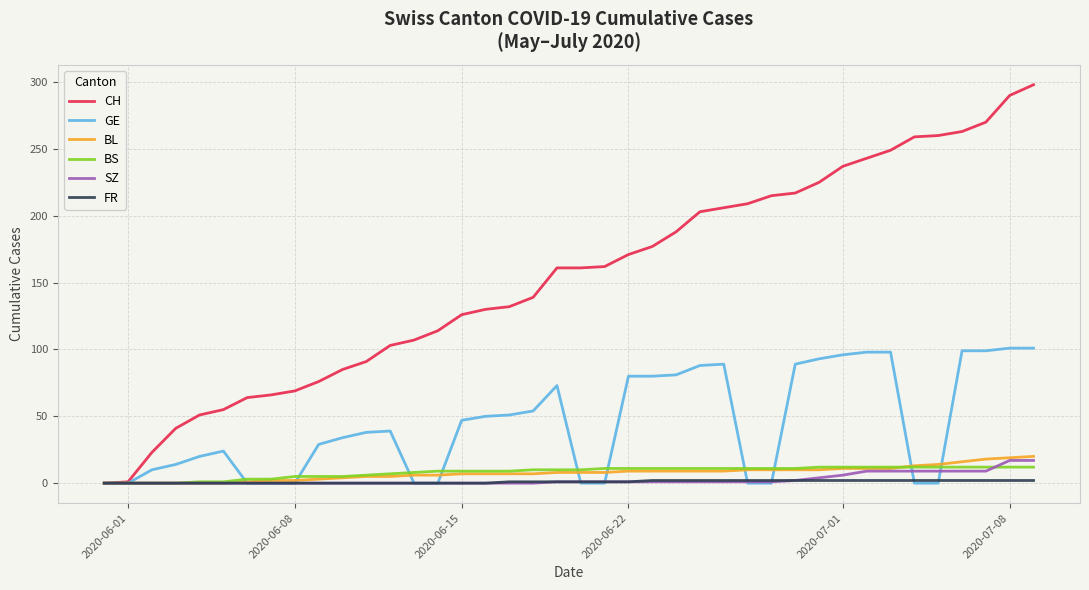

Which series has the widest spread of values?

CH